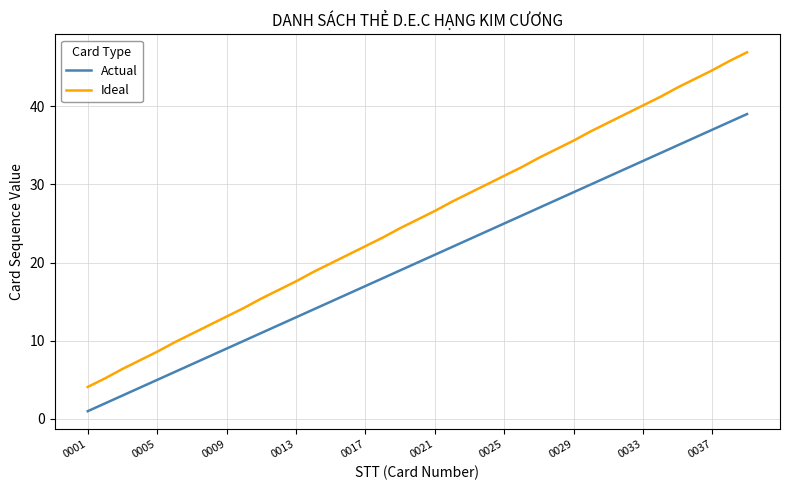

Which series has the largest range (max minus min)?

Ideal